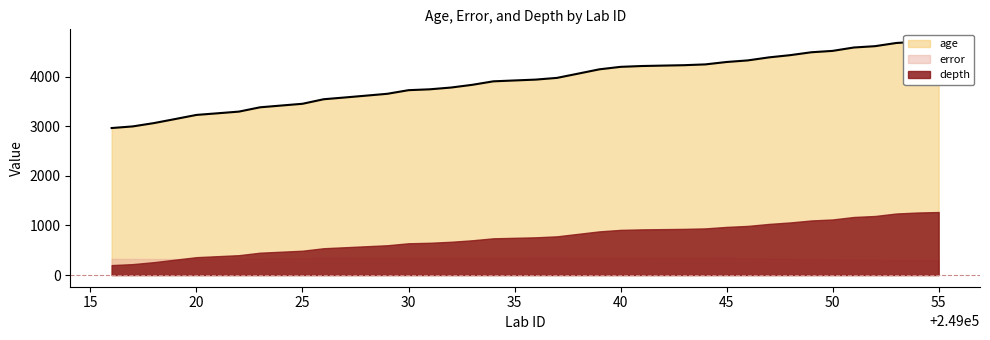

At which label is age closest to 3839?

249033